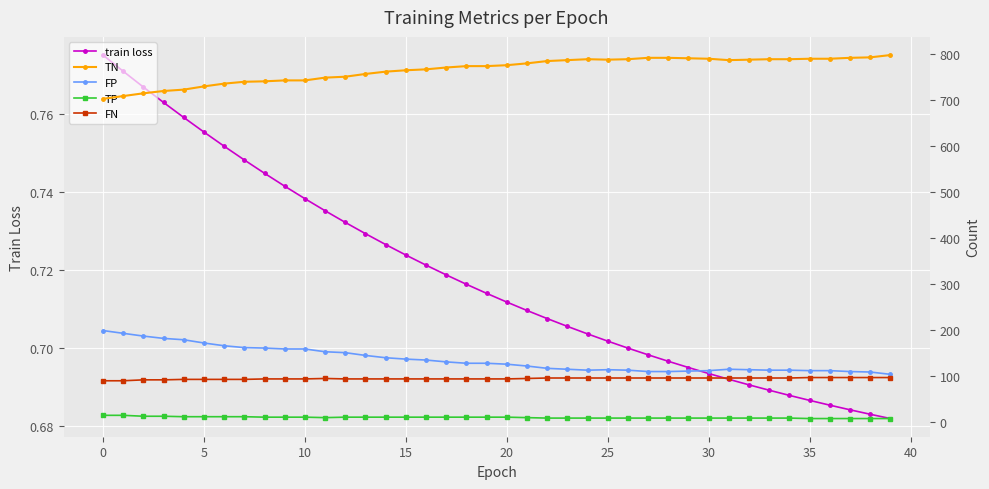

Is it true that train loss equals 0.2 at 0?

False